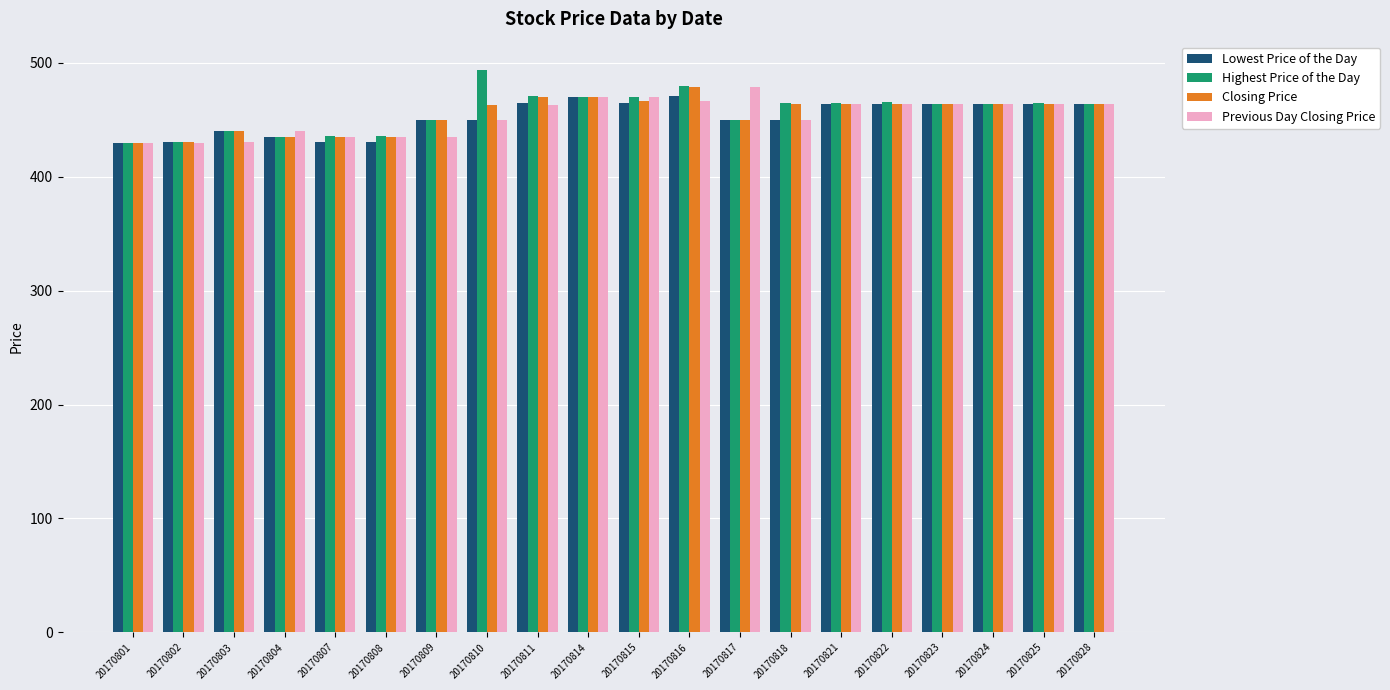

The value of Previous Day Closing Price at 20170802 is 430. True or false?

True